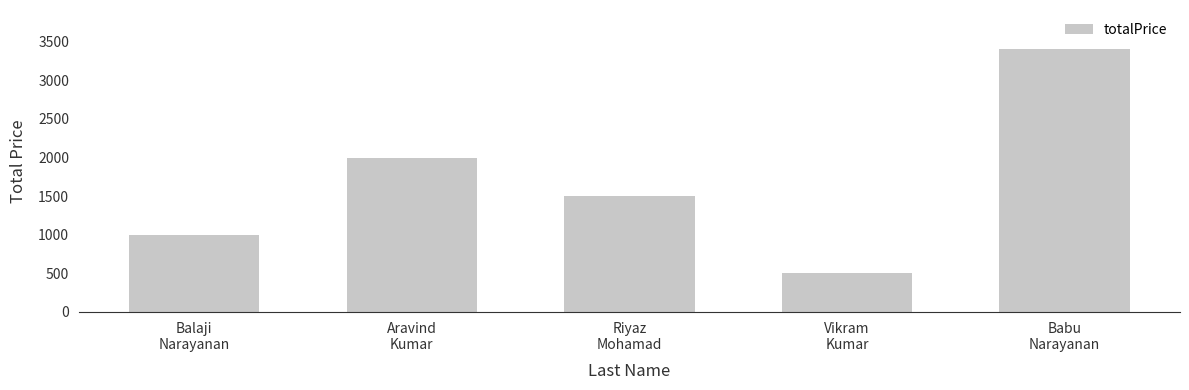

Is it true that the value at Babu
Narayanan is 5092?

False